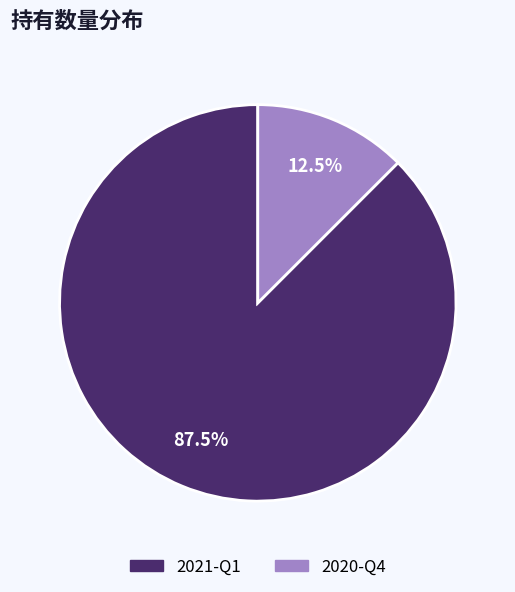

What percentage do 2021-Q1 and 2020-Q4 together represent?

100.0%